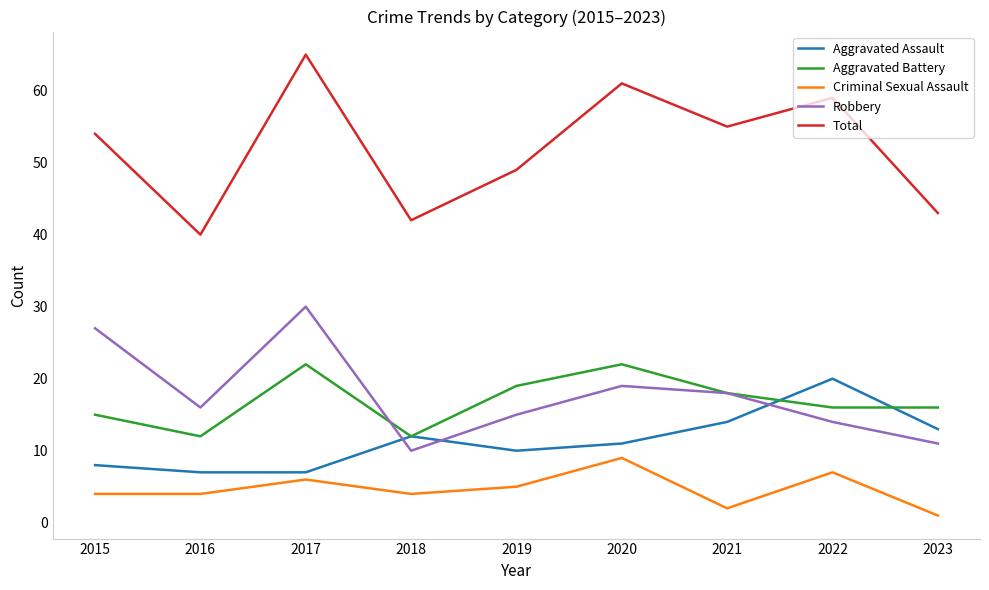

What is the sum of the Robbery values at 2020 and 2016?

35